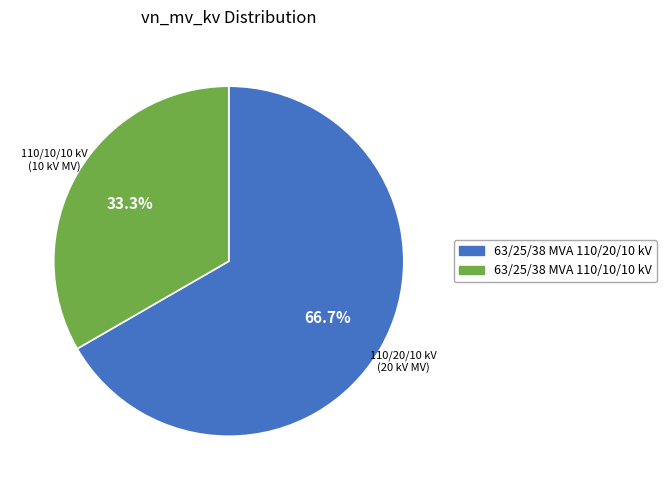

Which slice is the largest?

63/25/38 MVA 110/20/10 kV